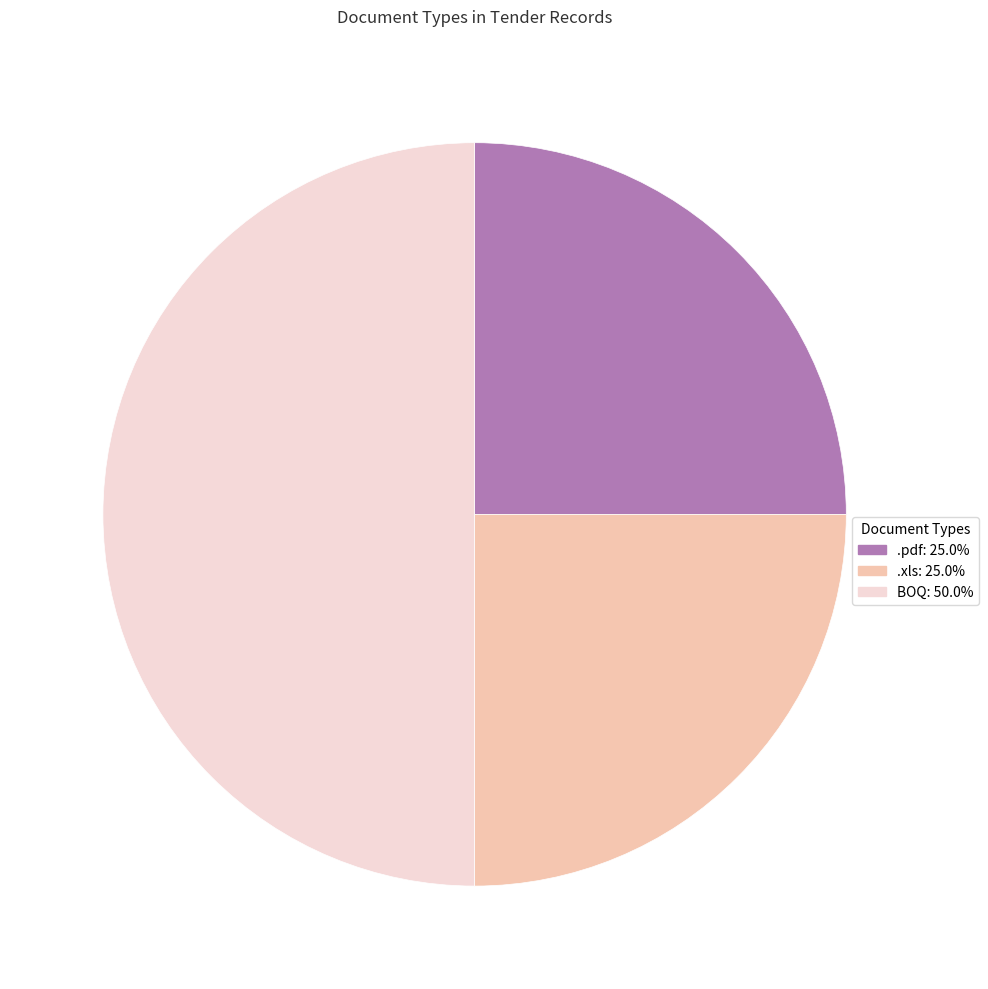

True or false: BOQ accounts for 60% of the total.

False